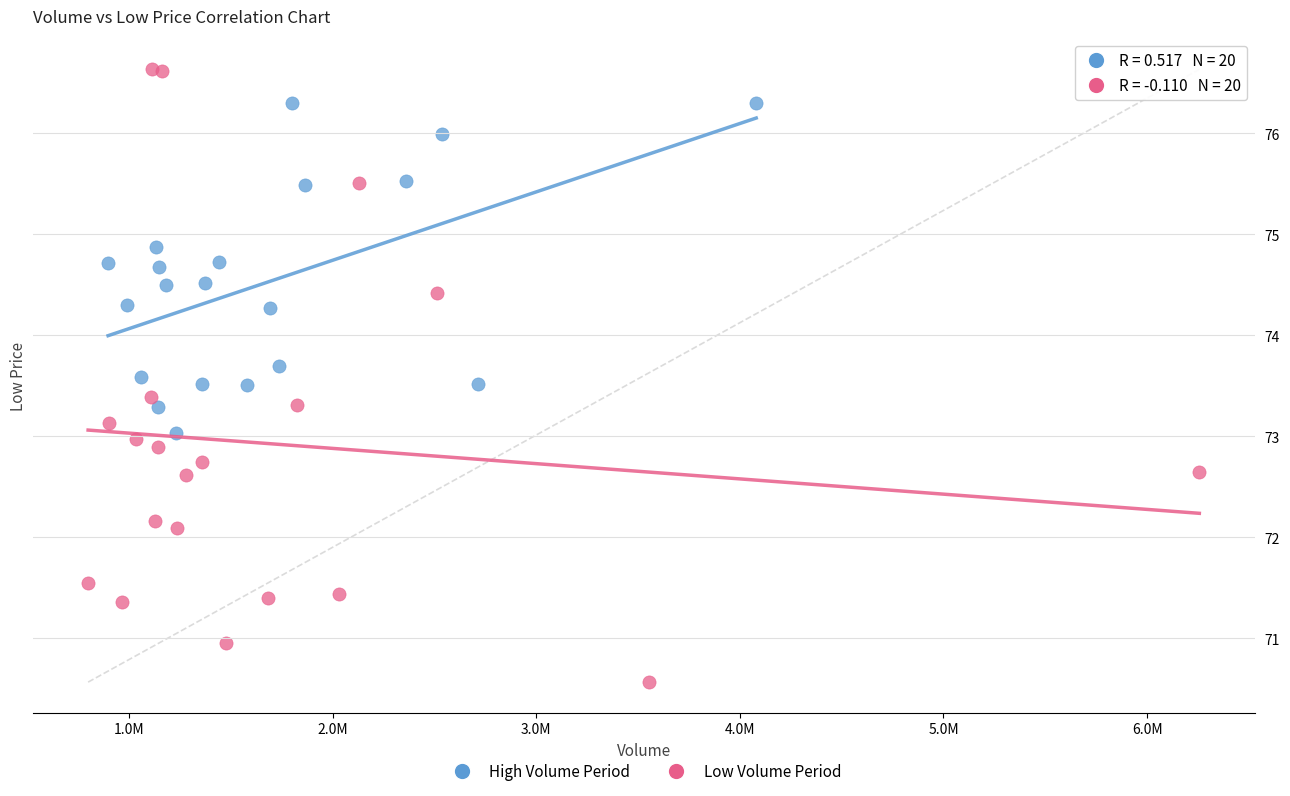

Which series has the largest Y range (max minus min)?

Low Volume Period